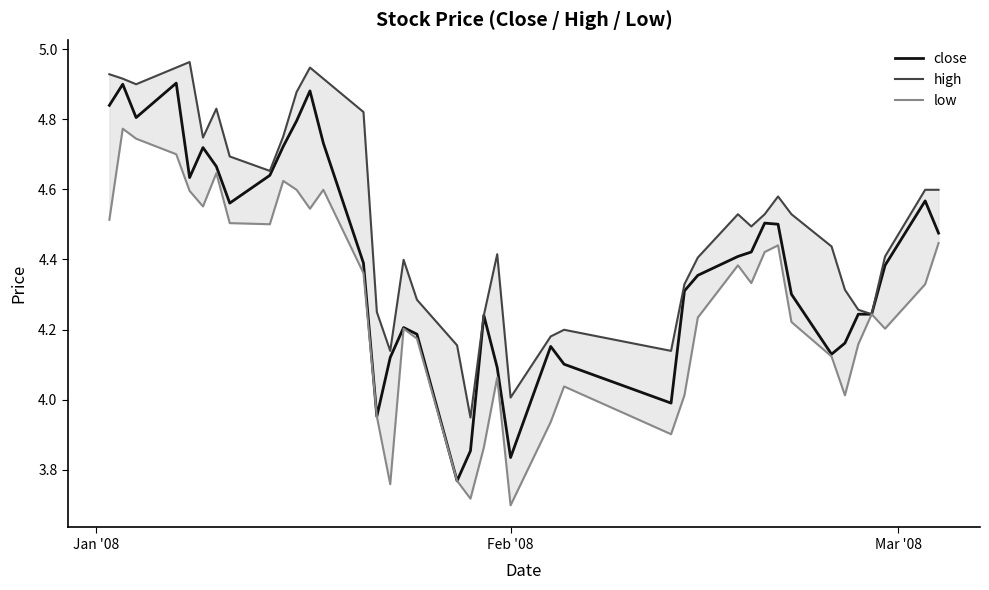

Is this an area chart (filled region under the line)?

No